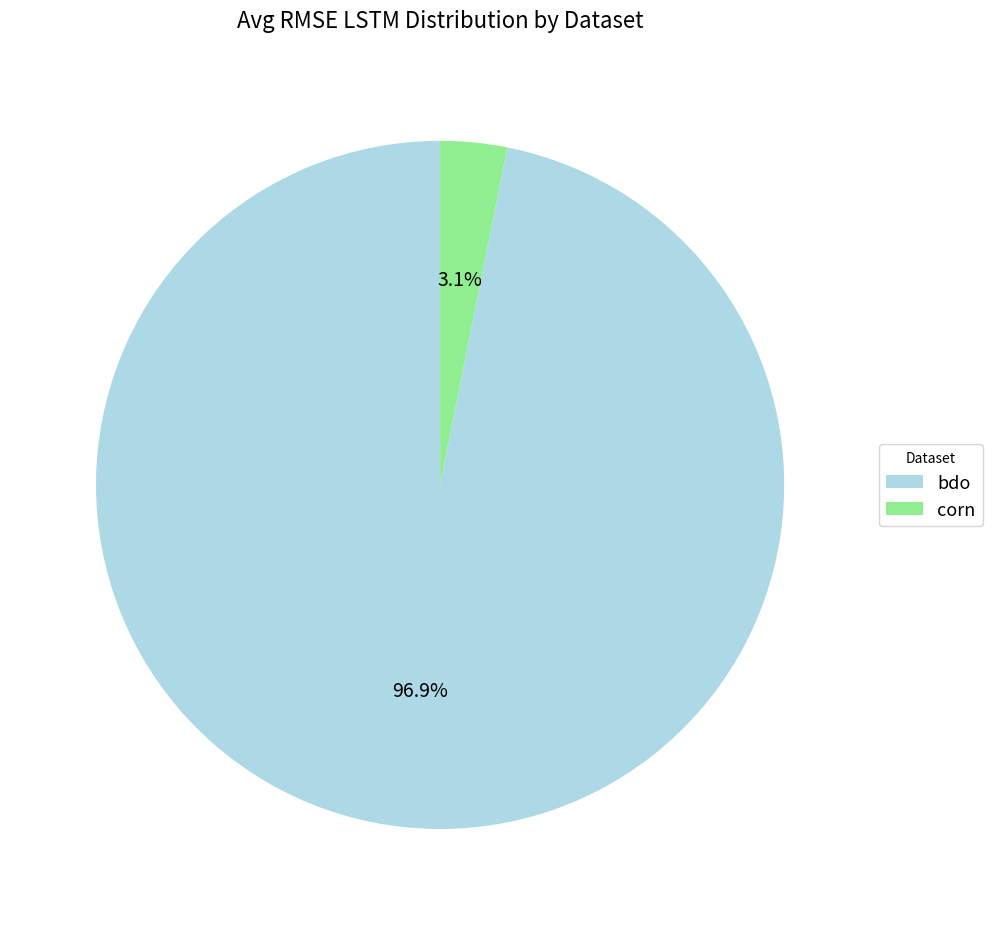

What is the smallest slice in the pie chart?

corn